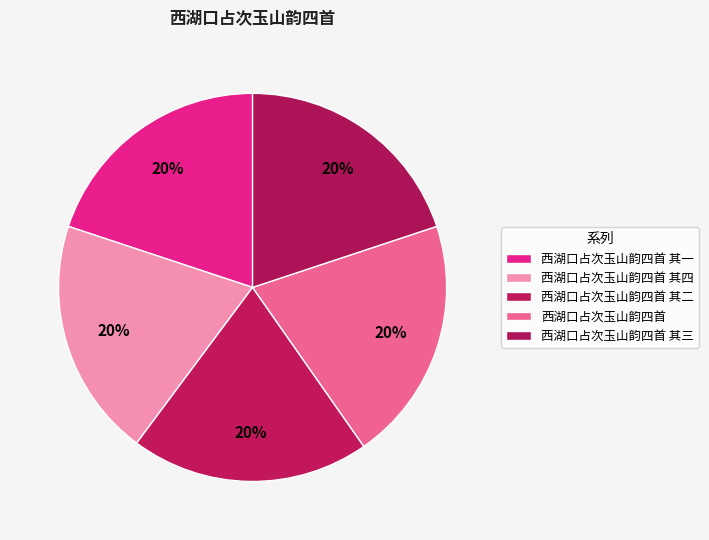

The 西湖口占次玉山韵四首 其二 slice represents 7% of the pie. True or false?

False